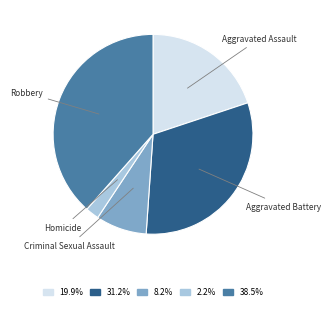

How many slices are in this pie chart?

5